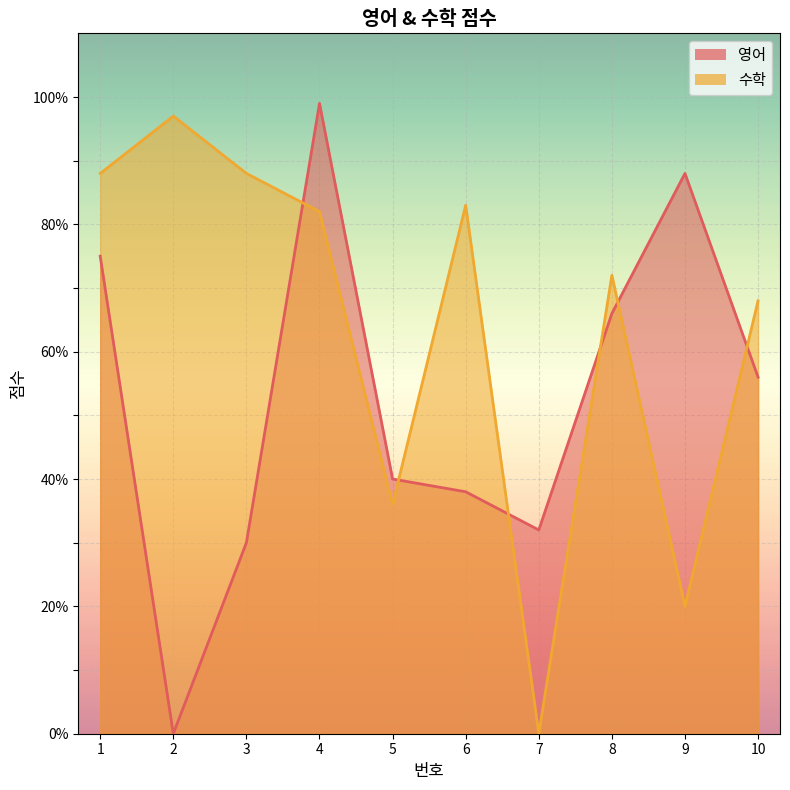

What is the value of the 영어 point at the 5th from the left?

40